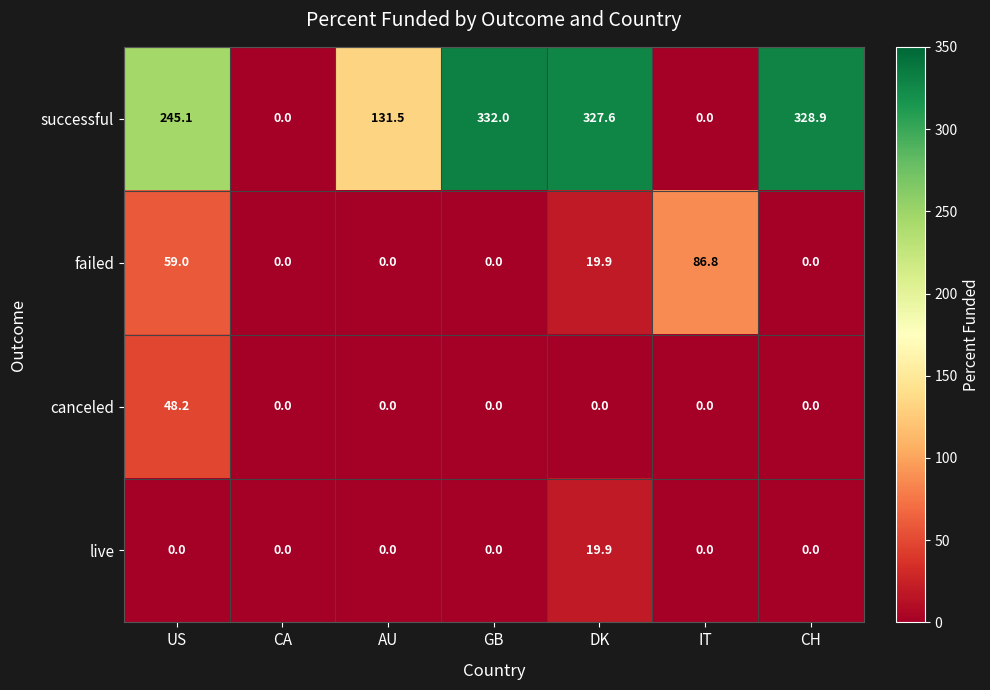

What is the maximum value shown in the chart?

332.0